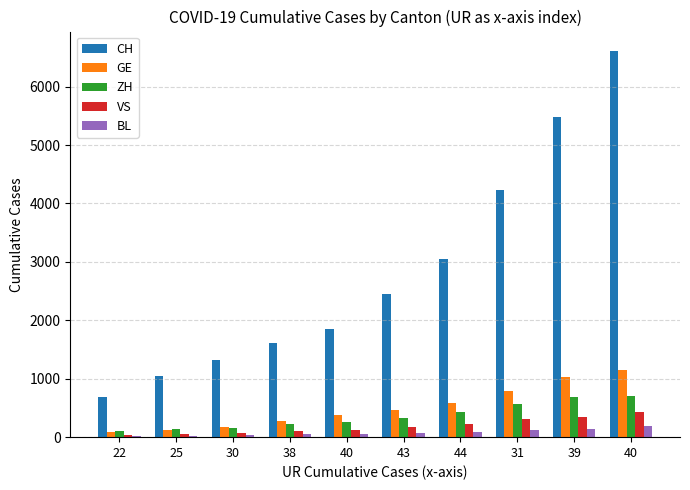

Reading right to left, list all the values displayed in this chart.

CH: 40=6611	39=5473	31=4228	44=3056	43=2444	40=1847	38=1604	30=1324	25=1039	22=690
GE: 40=1152	39=1026	31=786	44=588	43=461	40=374	38=281	30=178	25=114	22=84
ZH: 40=712	39=680	31=569	44=430	43=327	40=251	38=219	30=164	25=141	22=102
VS: 40=436	39=349	31=312	44=225	43=172	40=115	38=98	30=76	25=53	22=30
BL: 40=184	39=134	31=116	44=89	43=76	40=54	38=47	30=42	25=26	22=26